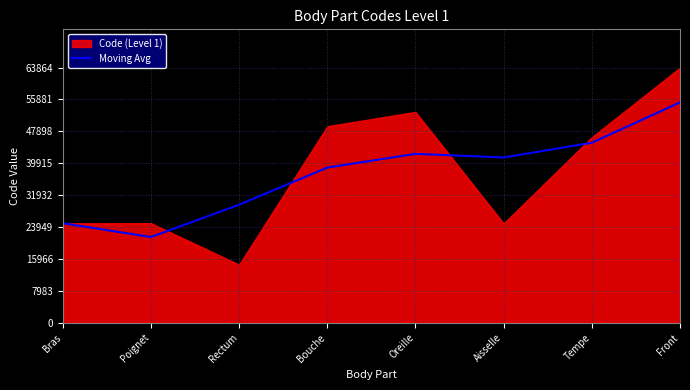

The value at Rectum is 29550.0. True or false?

True